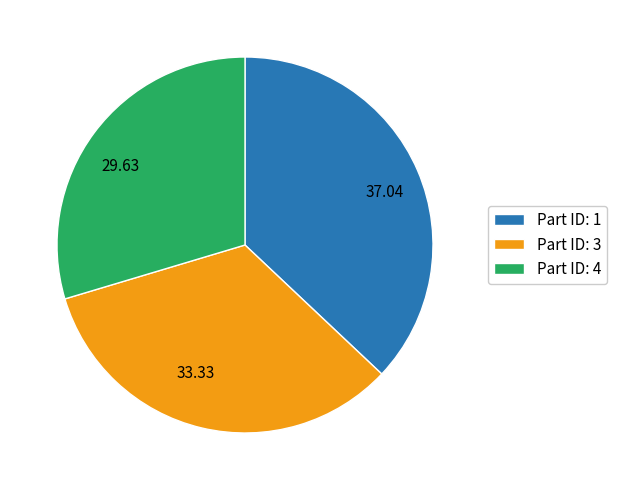

Is there a majority slice in this chart?

No